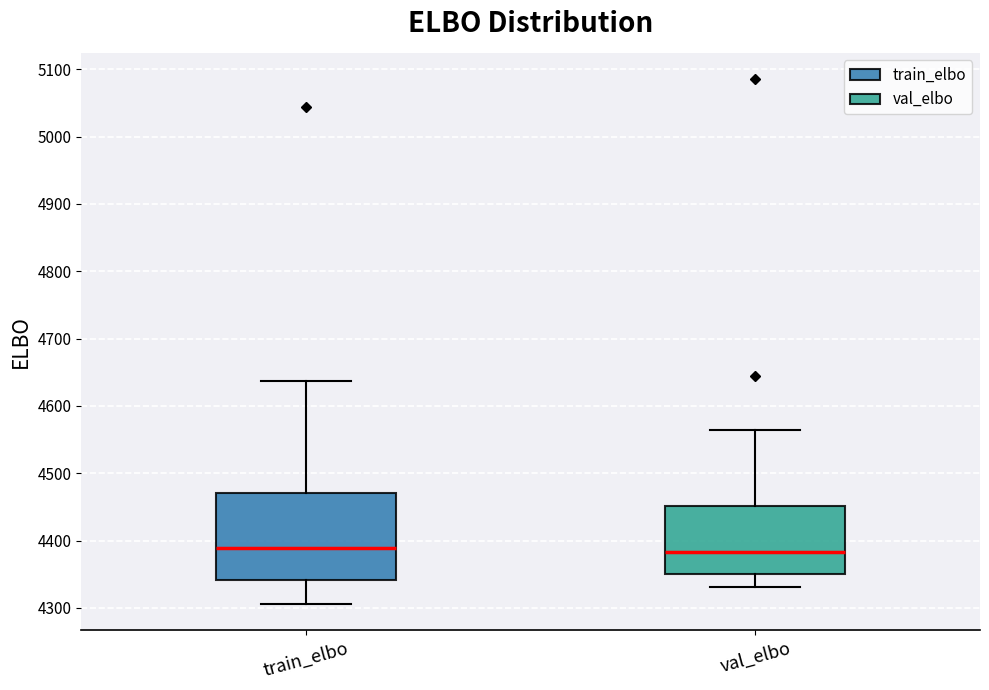

Reading left to right, read every box against the y-axis: the position of its median line, the range the box covers, and the ends of its whiskers. The values are not printed on the chart, so give them approximately, as read against the axis.

train_elbo: median 4390, box 4340 to 4470, whiskers 4310 to 4640
val_elbo: median 4380, box 4350 to 4450, whiskers 4330 to 4560